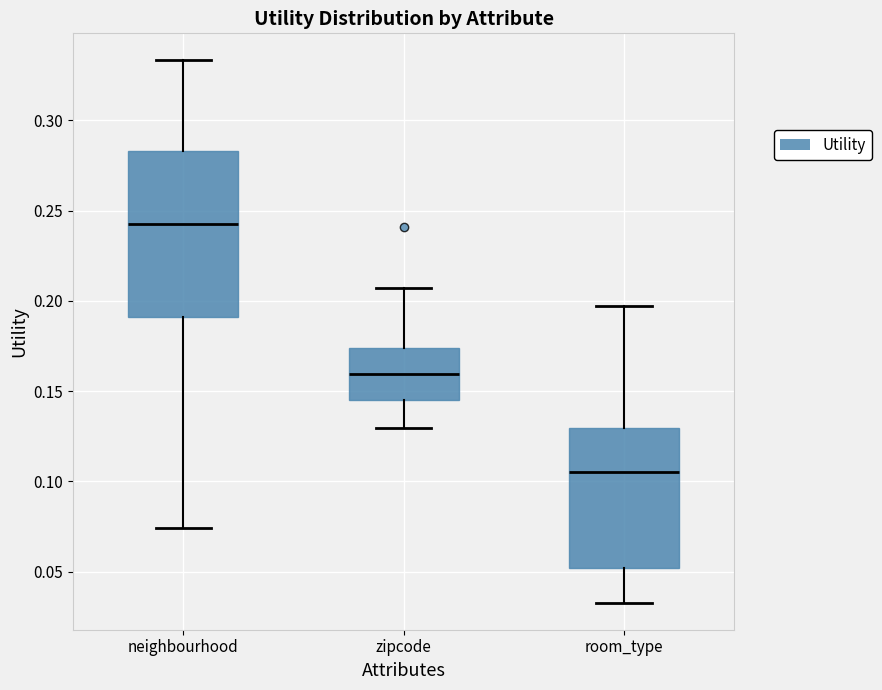

Which box has the lowest median line?

room_type